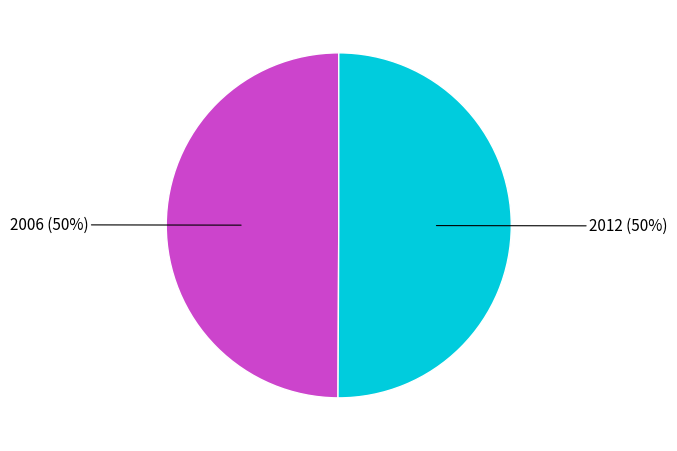

Approximately how many times larger is the value at 2012 compared to 2006?

1.0